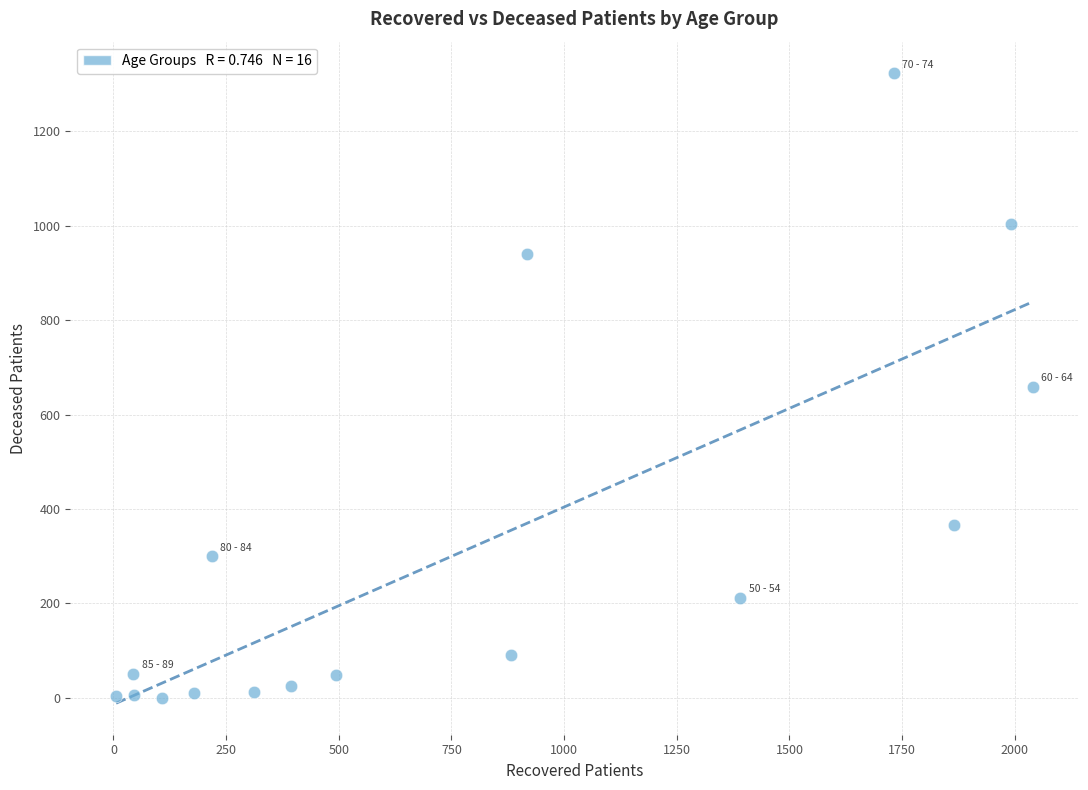

What is the range of Y values (max minus min)?

1323